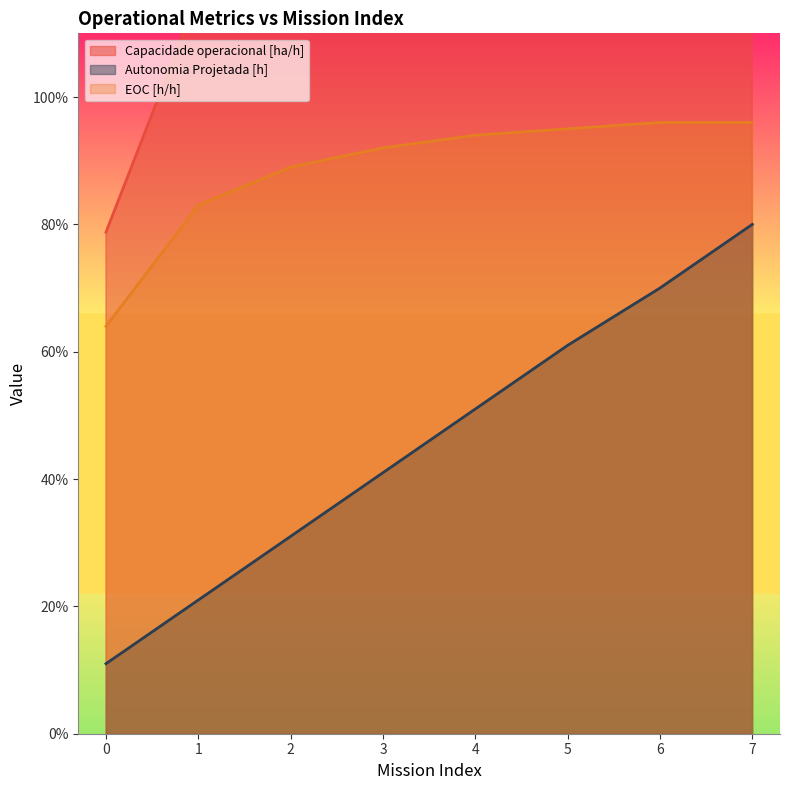

Rank the series by their maximum value, from highest to lowest.

Capacidade operacional [ha/h], EOC [h/h], Autonomia Projetada [h]